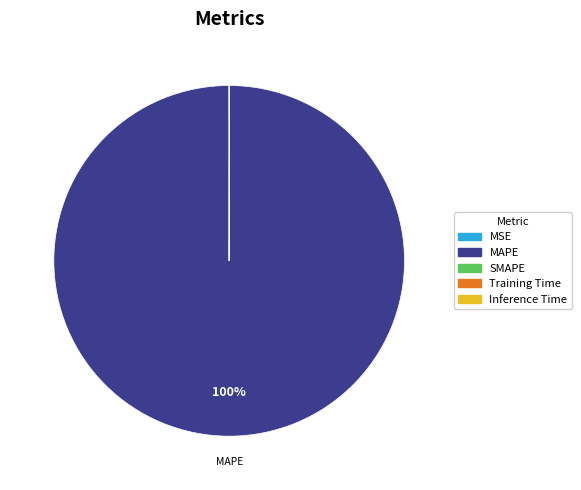

To the nearest percent, what is the difference between the largest and smallest slice percentages?

100%